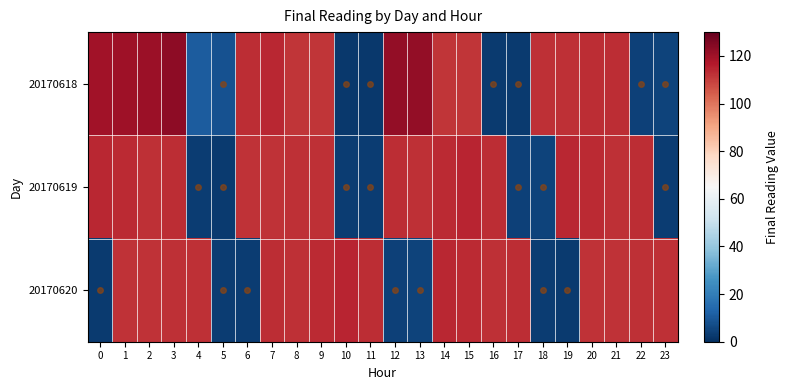

What is the smallest value displayed?

2.3